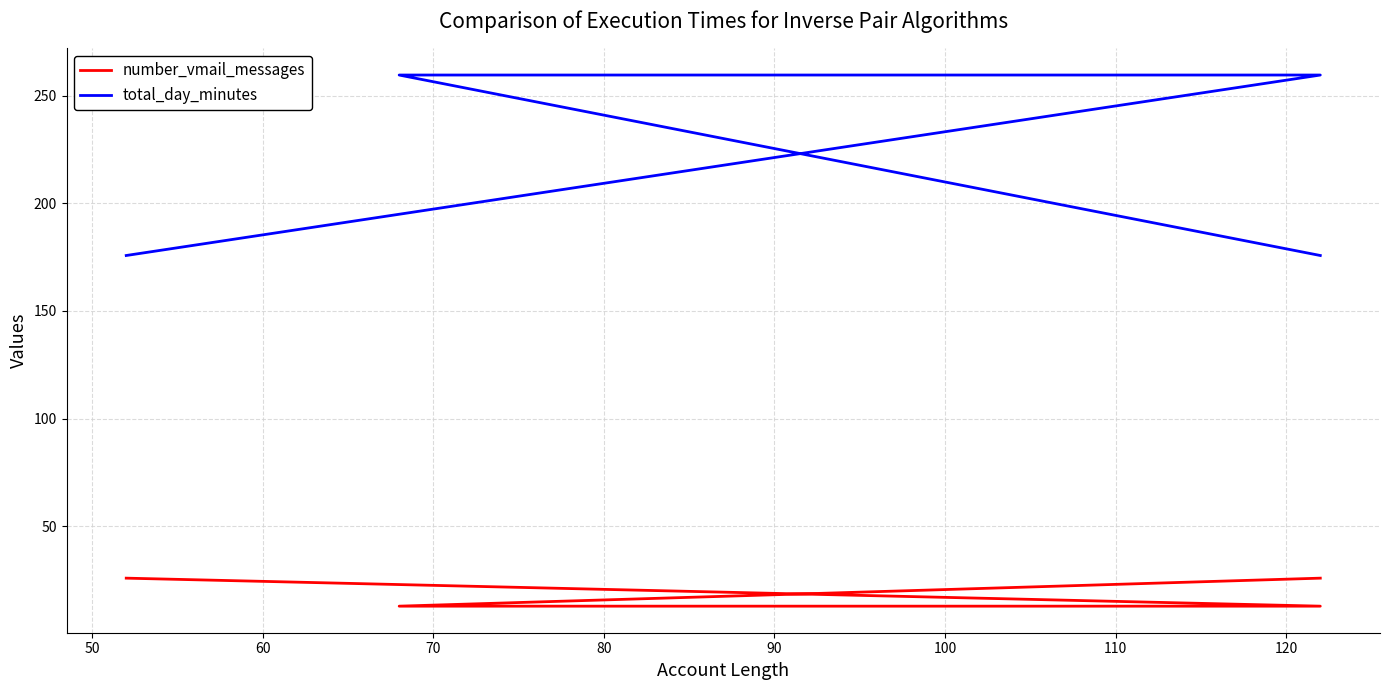

What is the total value across all series at 80?

201.8